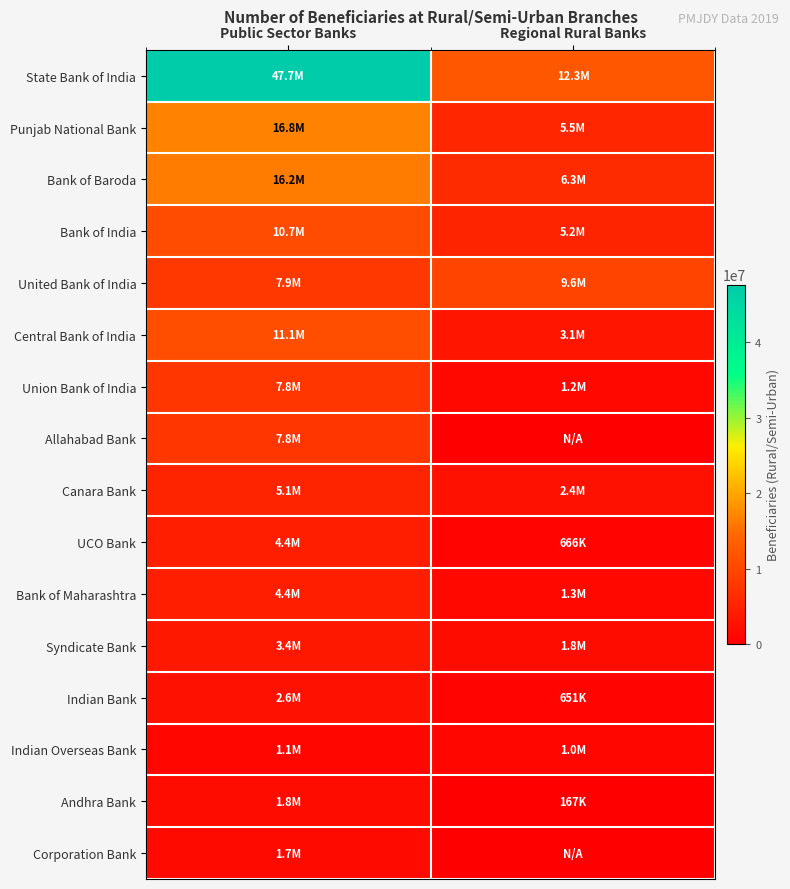

Which has a higher value, Regional Rural Banks or Public Sector Banks?

Public Sector Banks